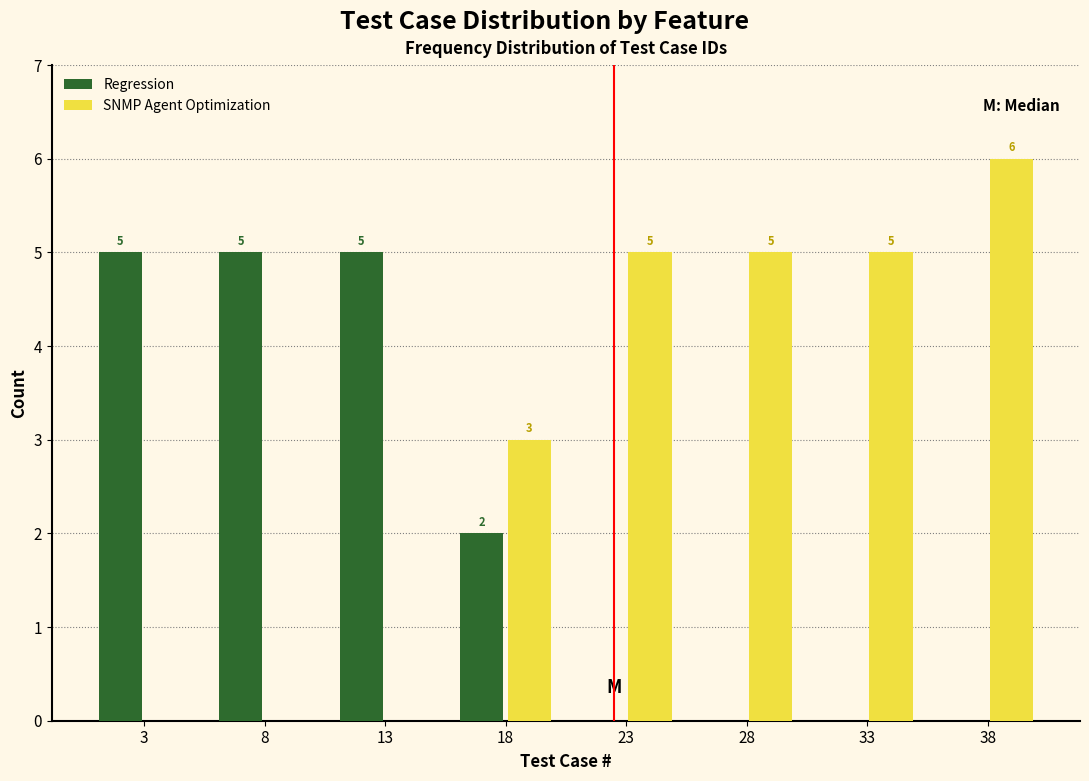

Reading left to right, what are all the values shown in this chart?

Regression: 3=5	8=5	13=5	18=2	23=0	28=0	33=0	38=0
SNMP Agent Optimization: 3=0	8=0	13=0	18=3	23=5	28=5	33=5	38=6